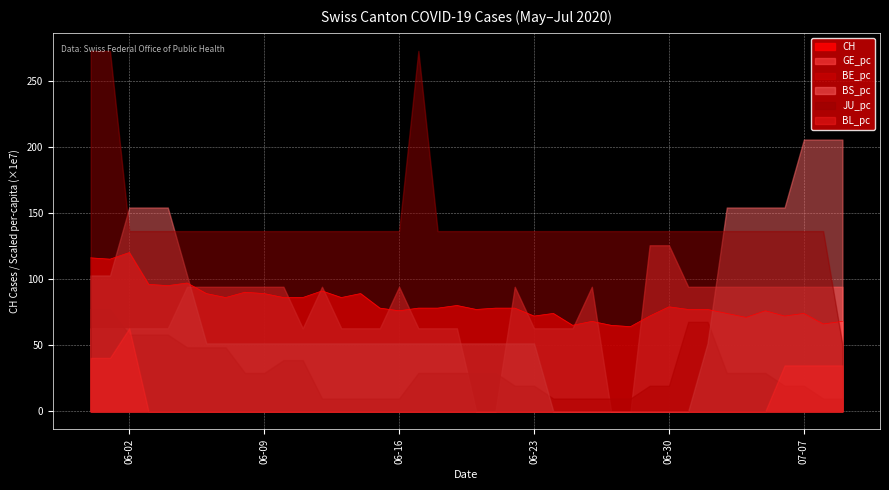

Reading left to right, extract all data points from this chart.

116	115	120	96	95	97	89	86	90	89	86	86	91	86	89	78	76	78	78	80	77	78	78	72	74	65	68	65	64	72	79	77	77	74	71	76	72	74	66	68